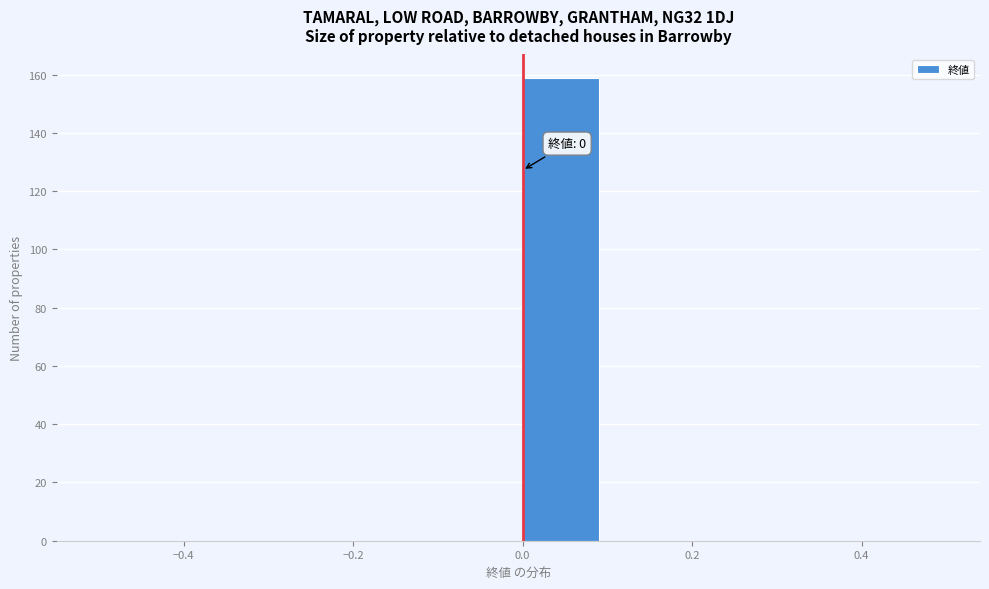

Which range on the x-axis has the tallest bar?

0.0 to 0.1